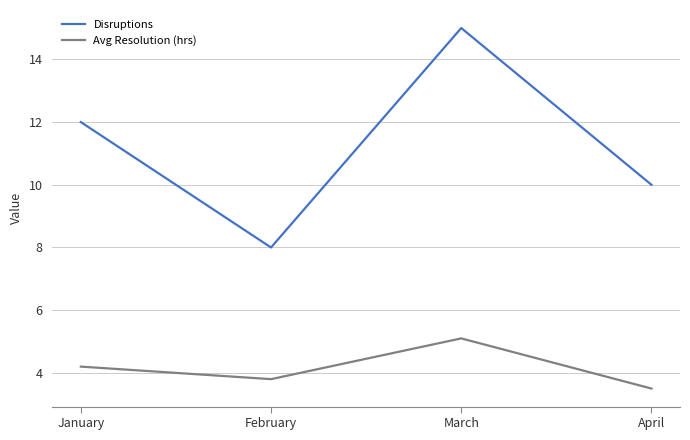

Which series has the largest range (max minus min)?

Disruptions